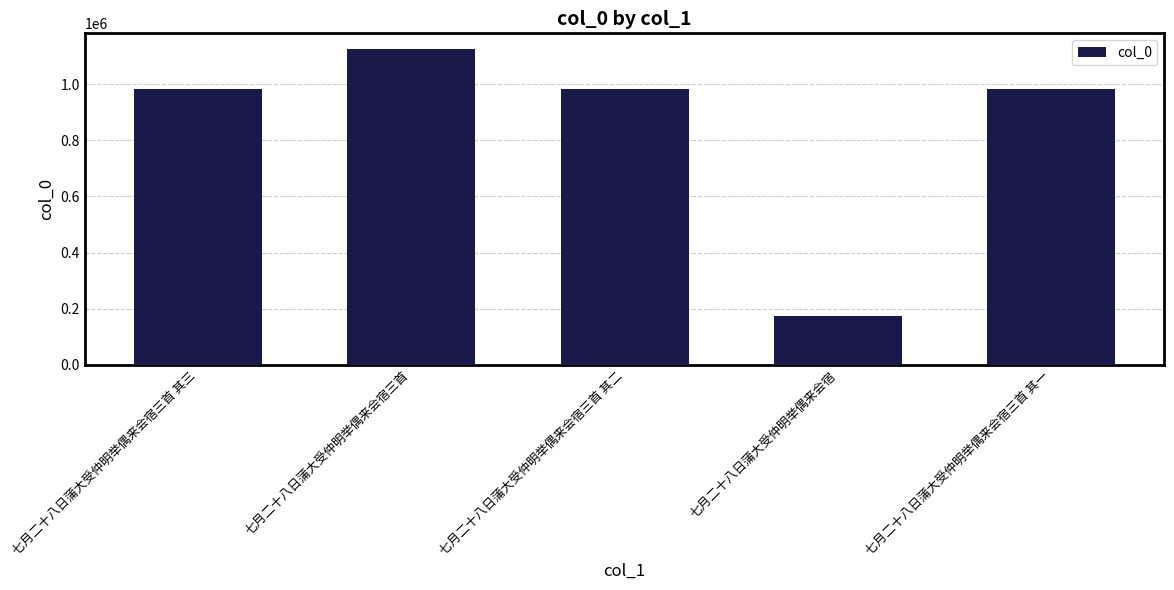

What is the label of the 2nd bar from the right?

七月二十八日蒲大受仲明举偶来会宿